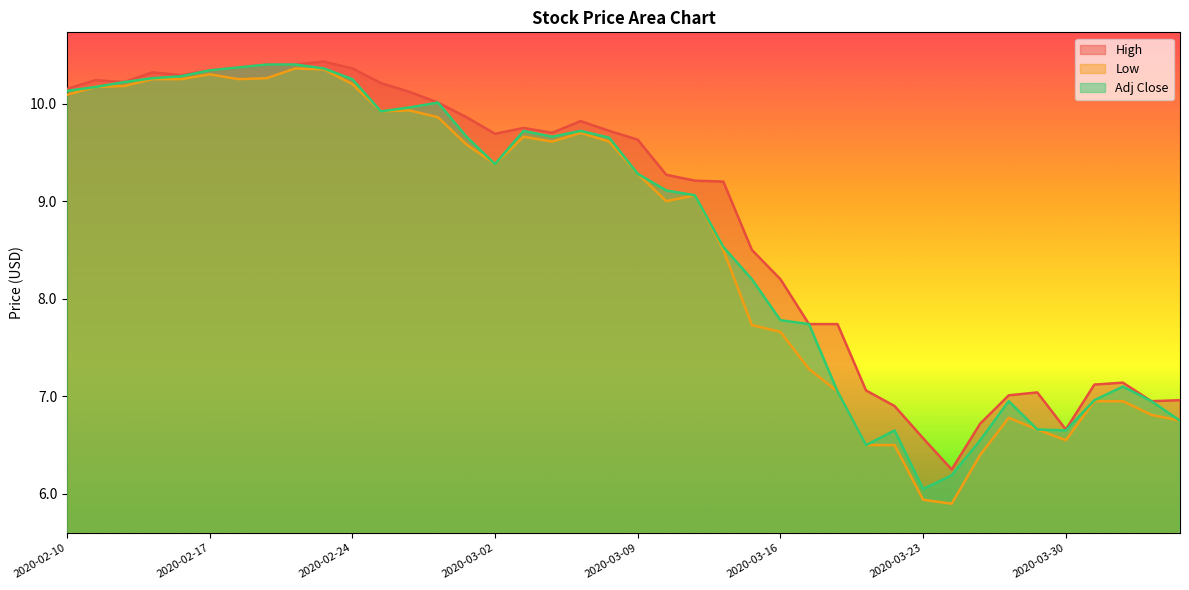

At which label does Low first exceed 9?

2020-02-10